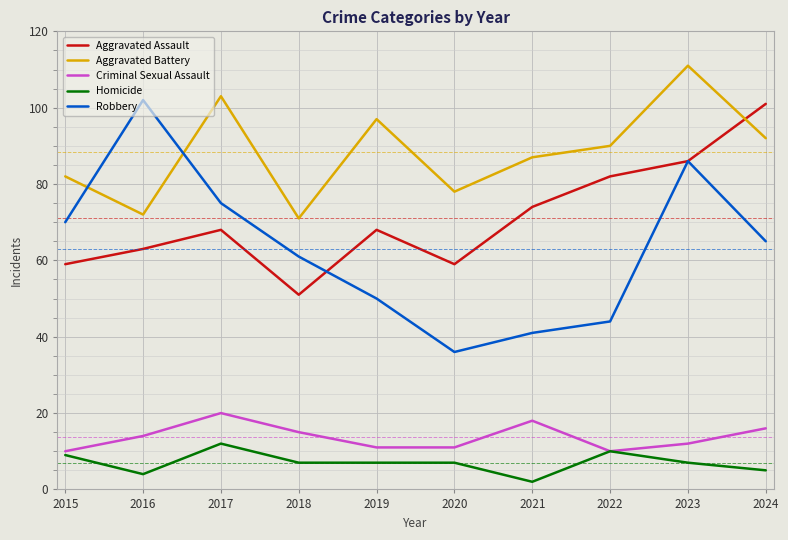

Which series has the largest total across all categories?

Aggravated Battery